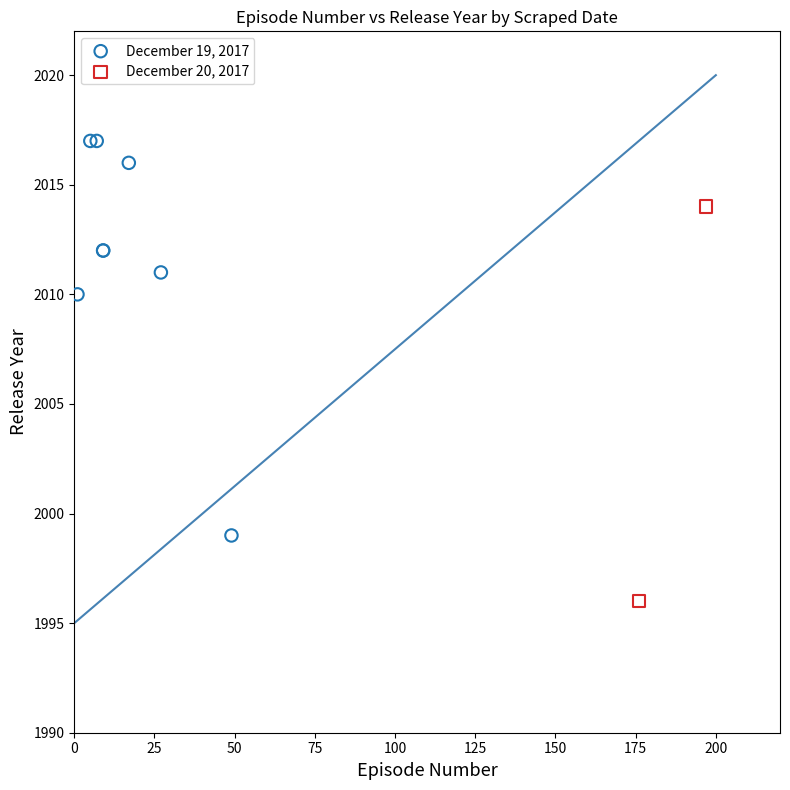

What are all the series names shown in the legend?

December 19, 2017, December 20, 2017